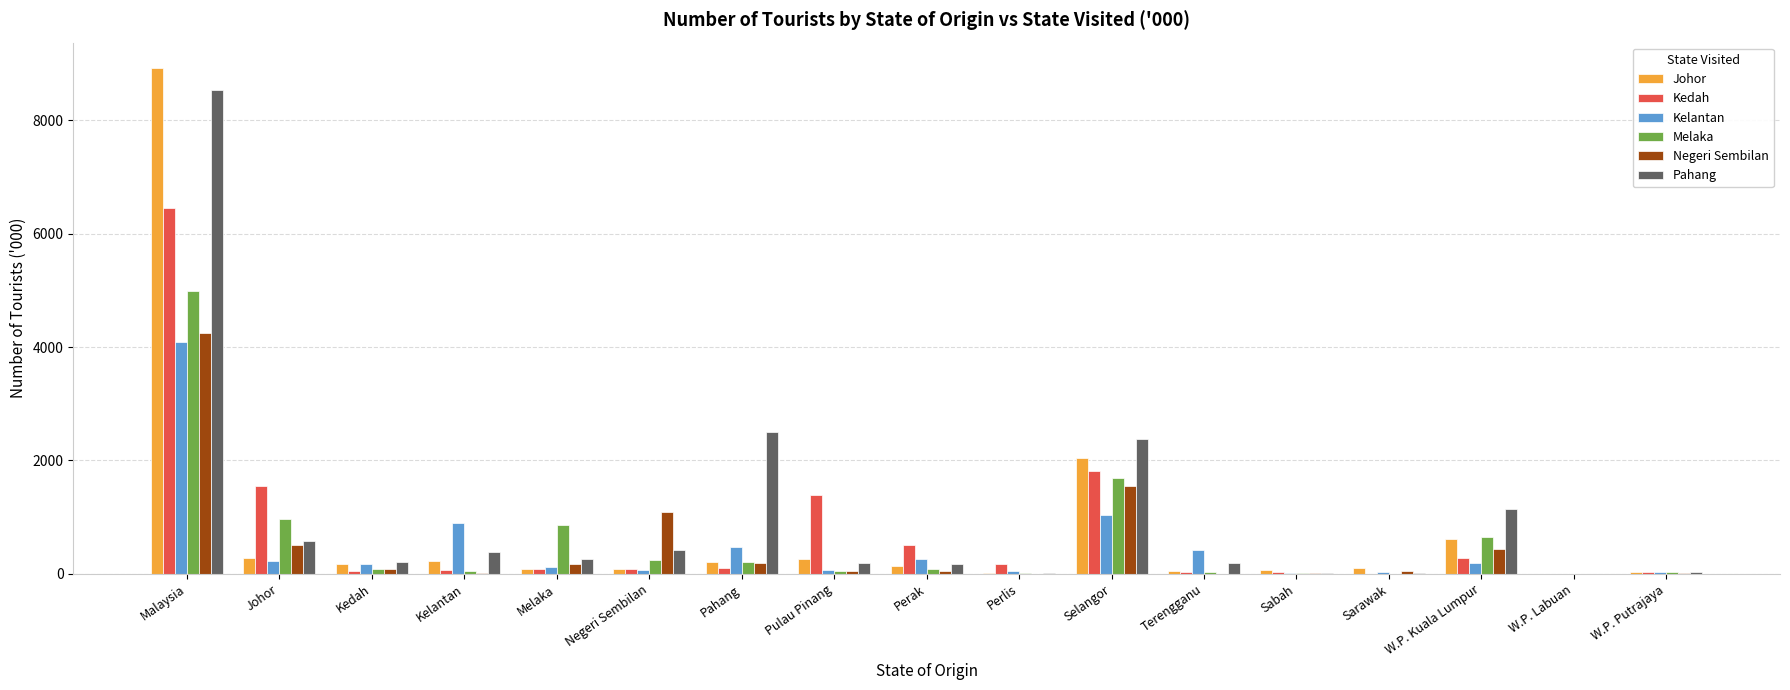

How many data points in Johor are above 146?

9